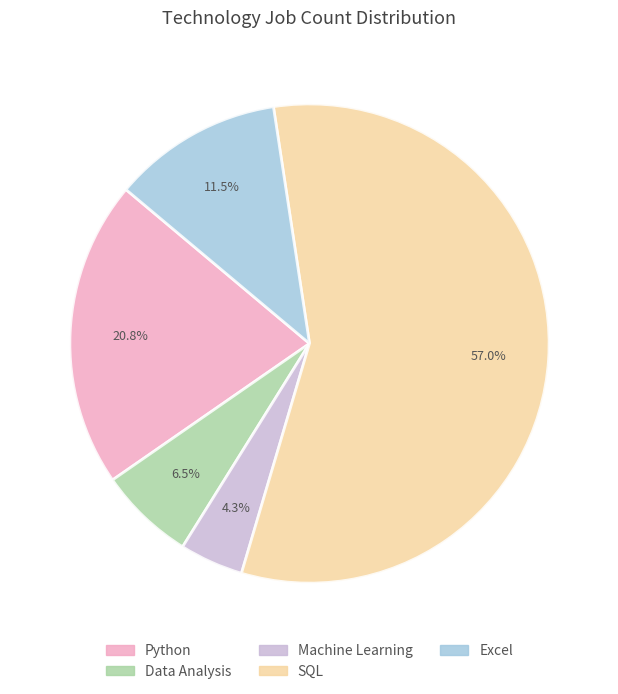

Which has a higher value, Data Analysis or Machine Learning?

Data Analysis